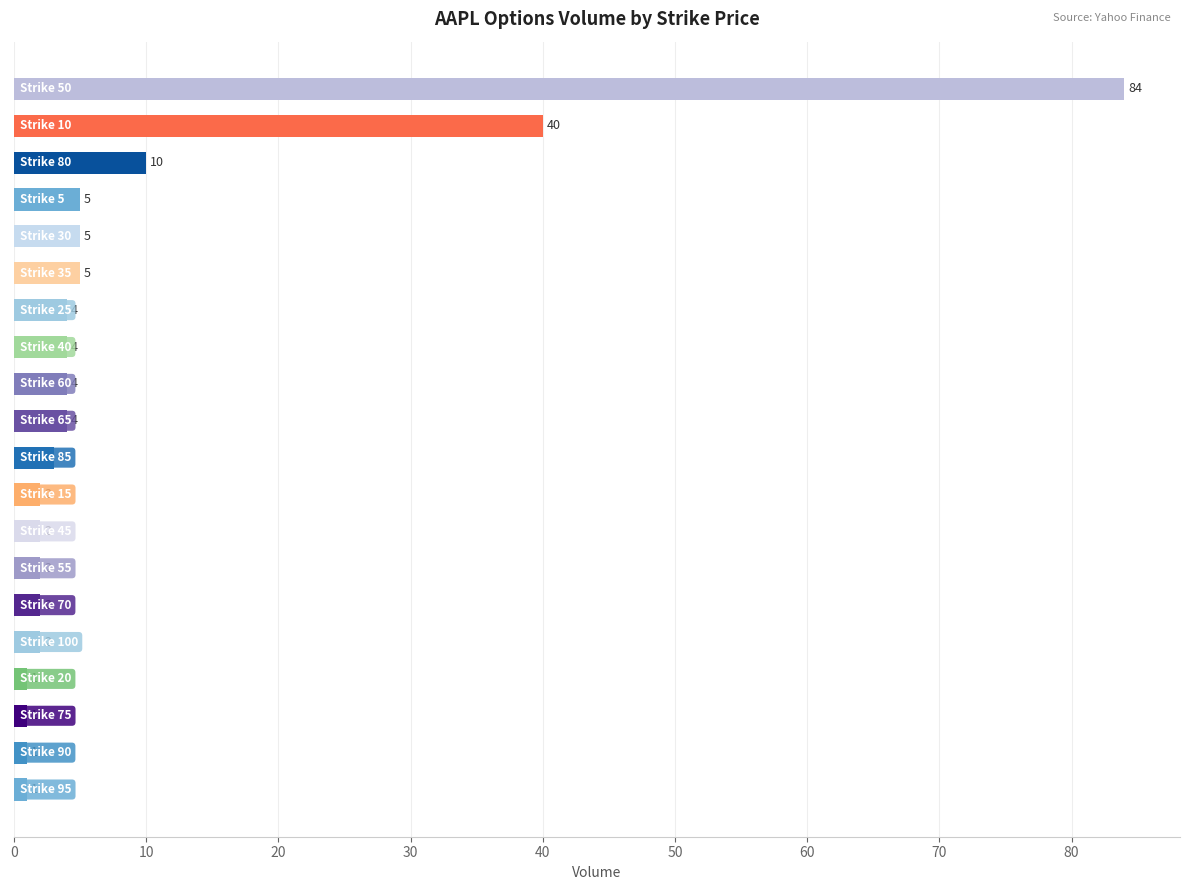

How many data points does each series have?

20